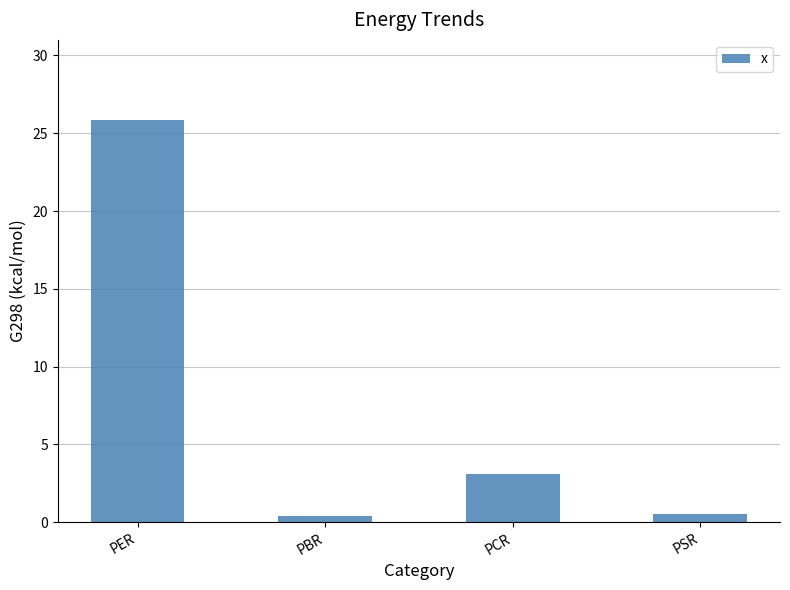

What is the average value?

7.5